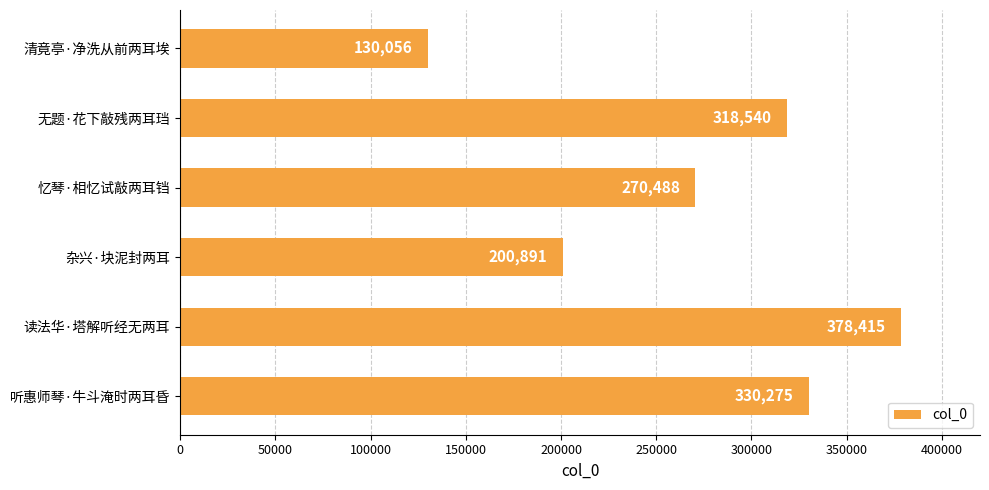

What value does the data have at 无题·花下敲残两耳珰?

318540